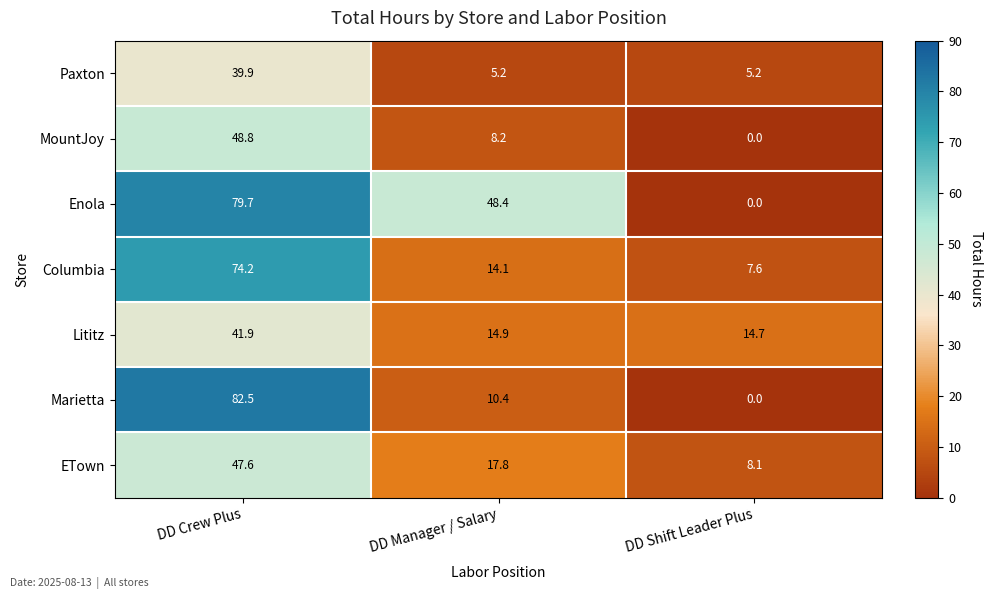

Which series has the widest spread of values?

Marietta